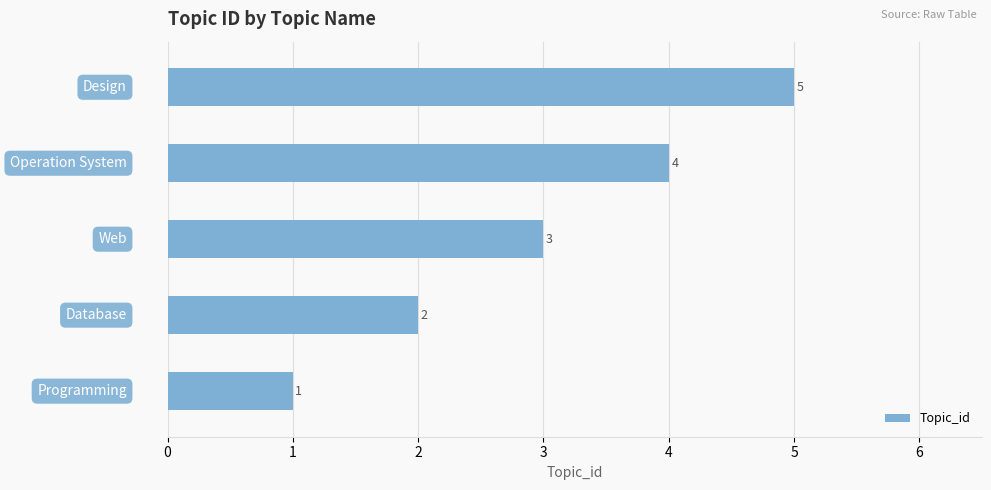

Count the values in the range 2 to 4.

3